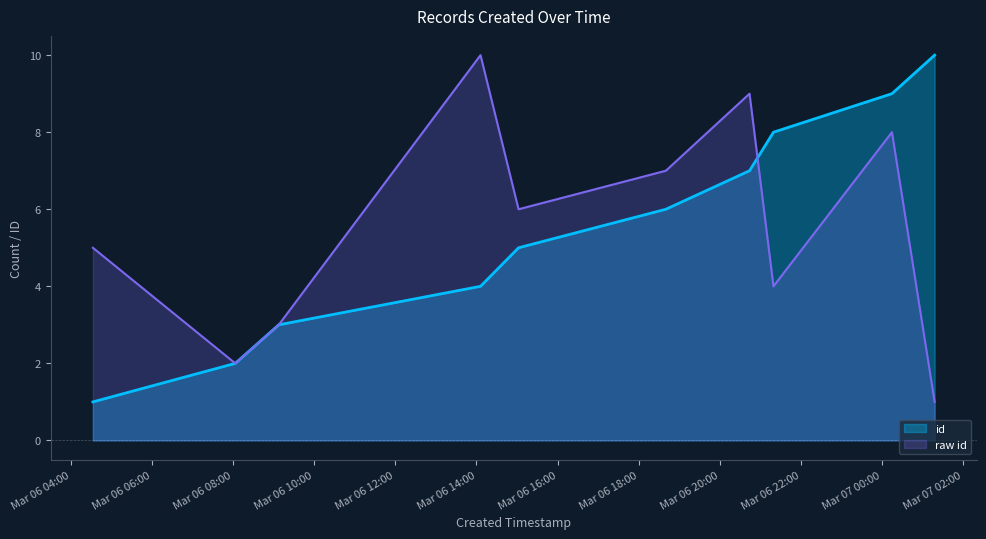

What is the maximum value shown in the chart?

10